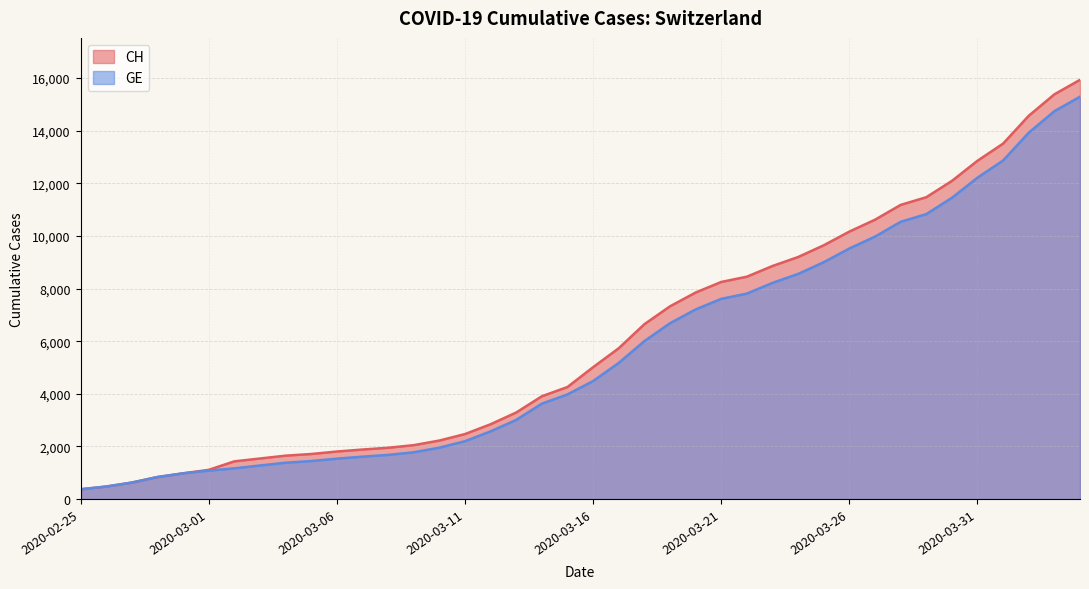

True or false: GE has more than 2 points higher than both neighbors.

False